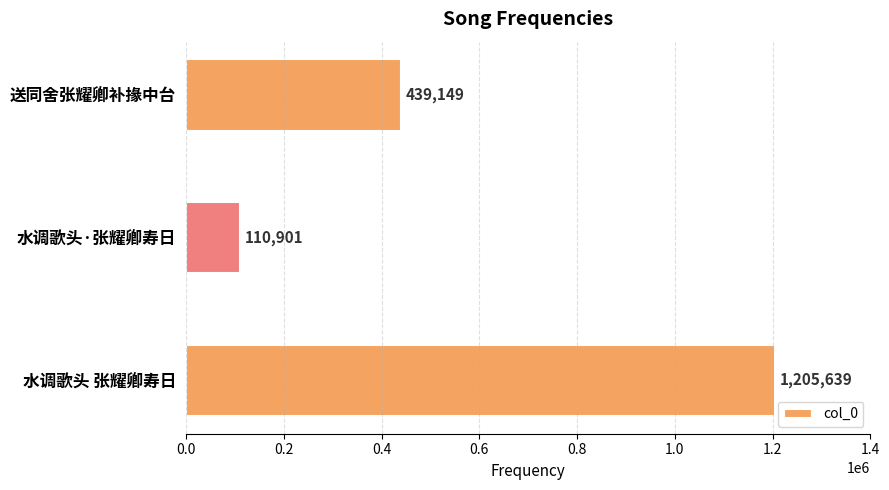

How many series are shown in this chart?

1